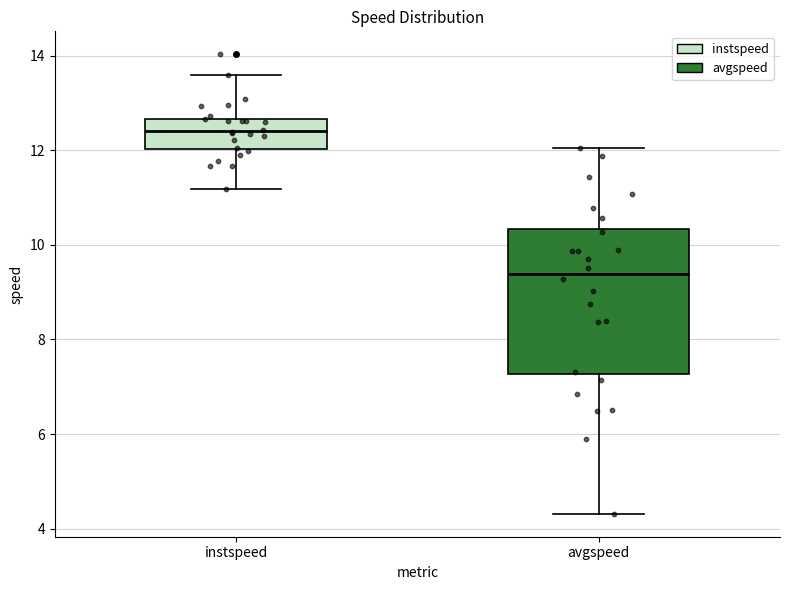

Which box has the highest median line?

instspeed